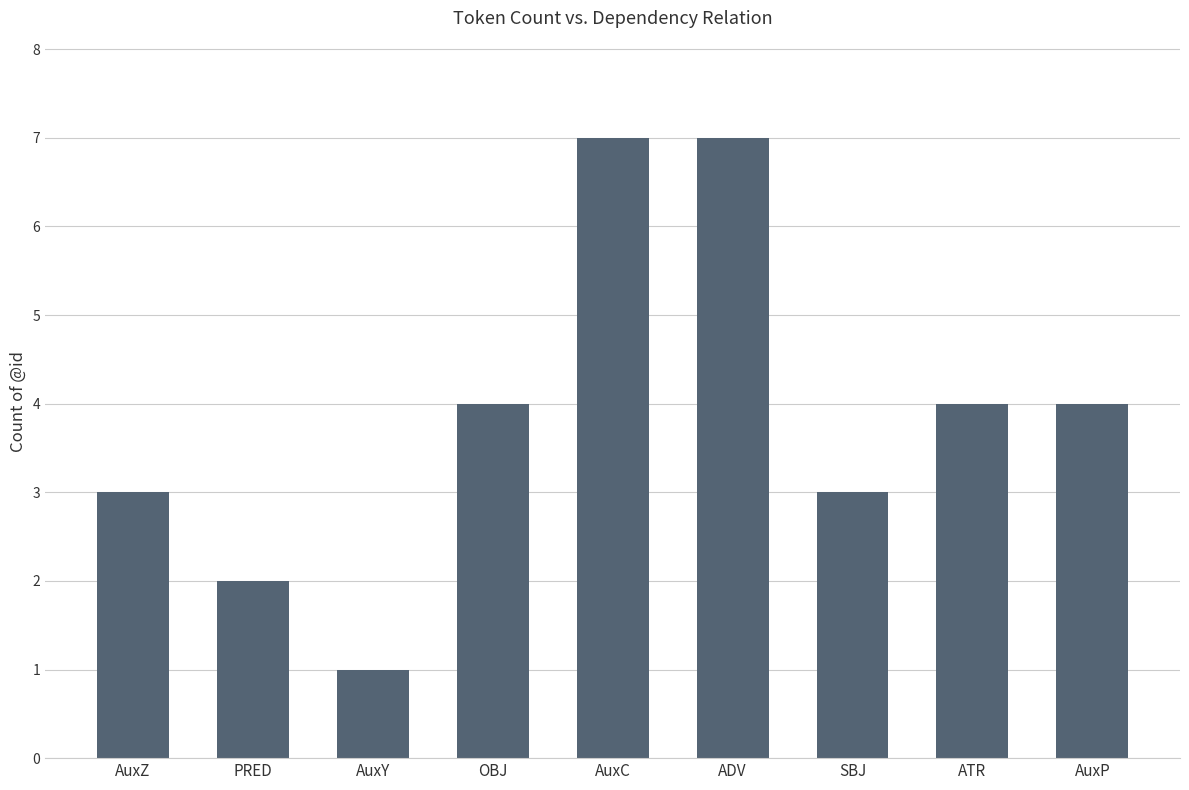

How many values are below 4?

4